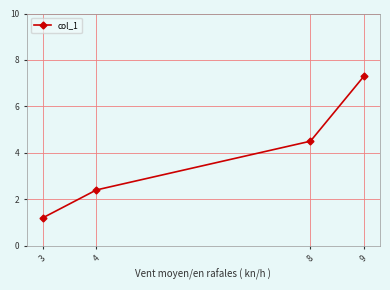

True or false: the data shows 1.9 at 3.

False